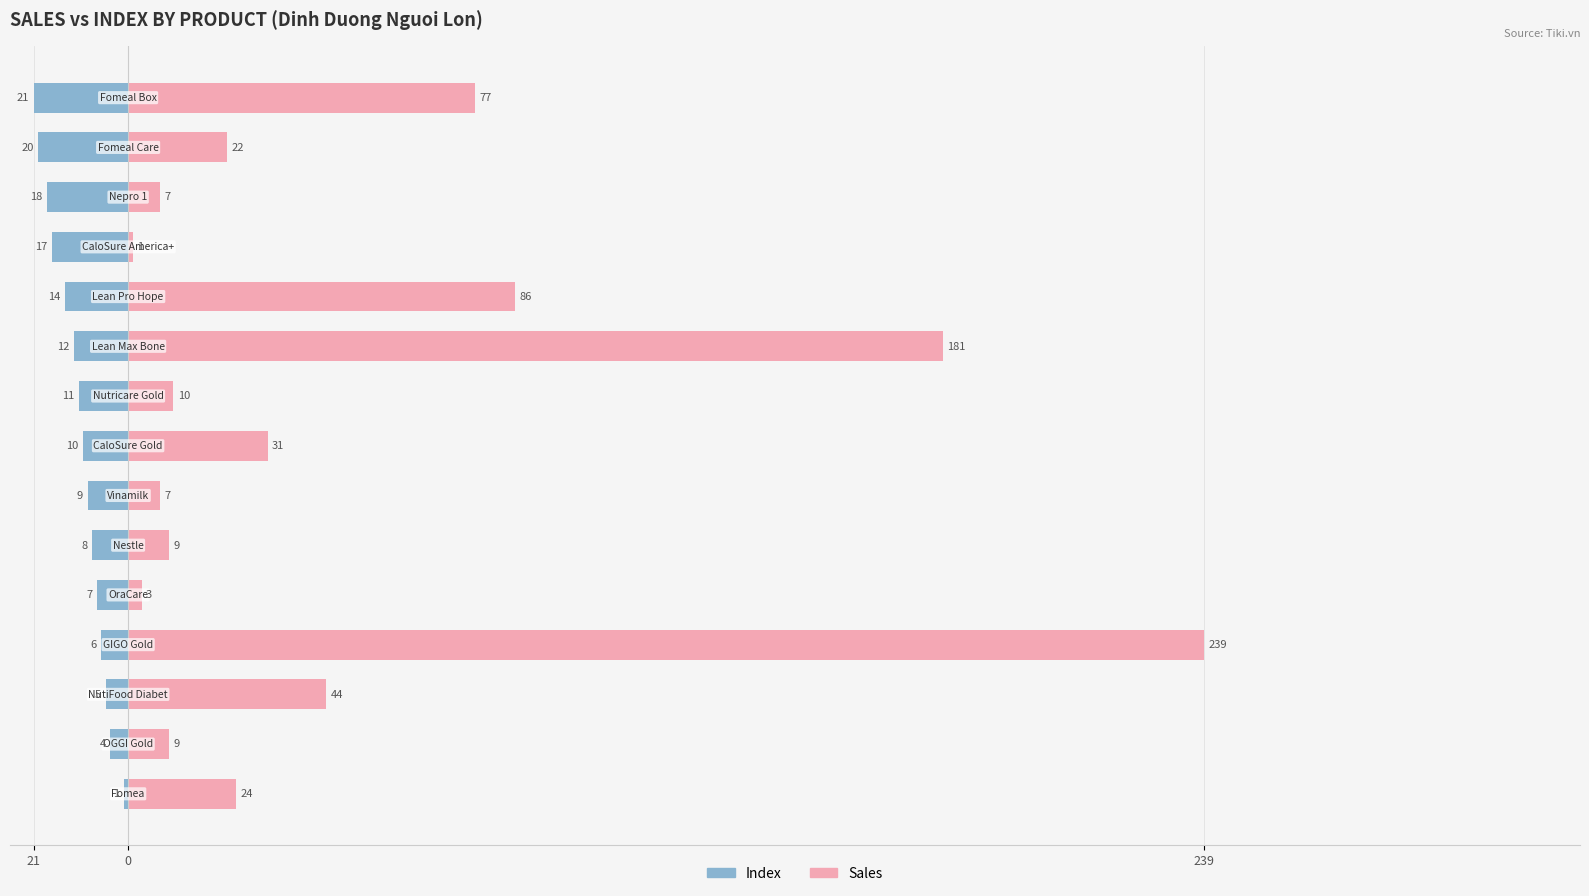

What is the total value across all series at 7?

21